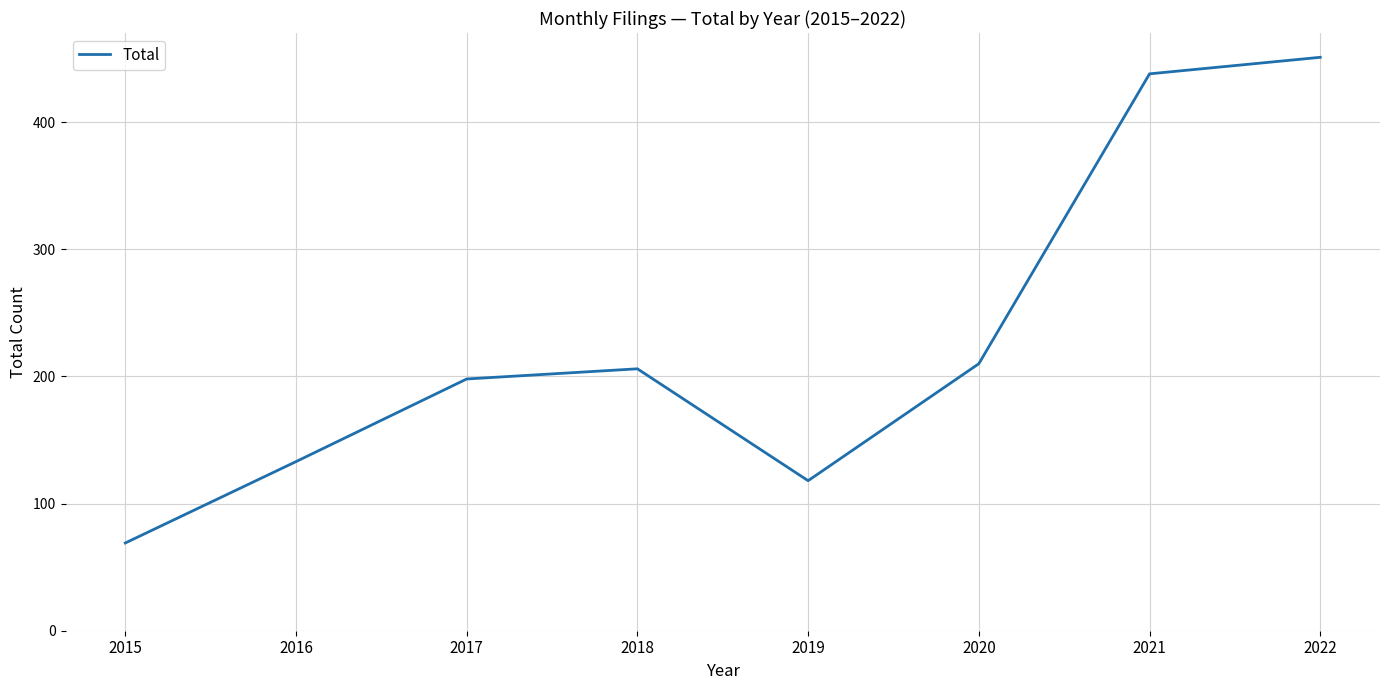

List the labels in order of value, smallest first.

2015, 2019, 2016, 2017, 2018, 2020, 2021, 2022